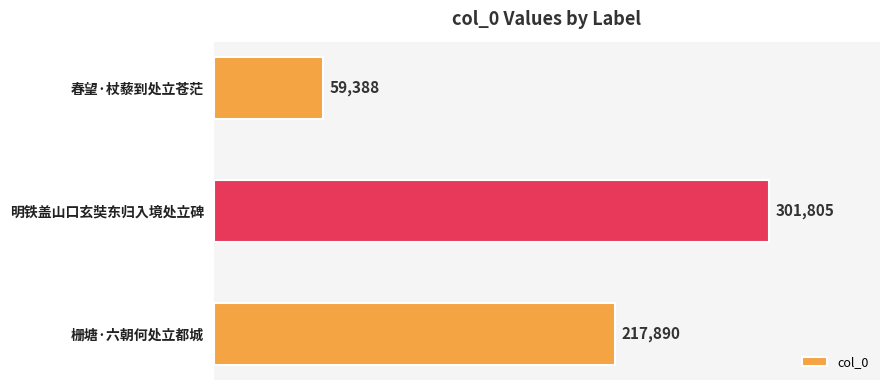

Does the chart contain any negative values?

No